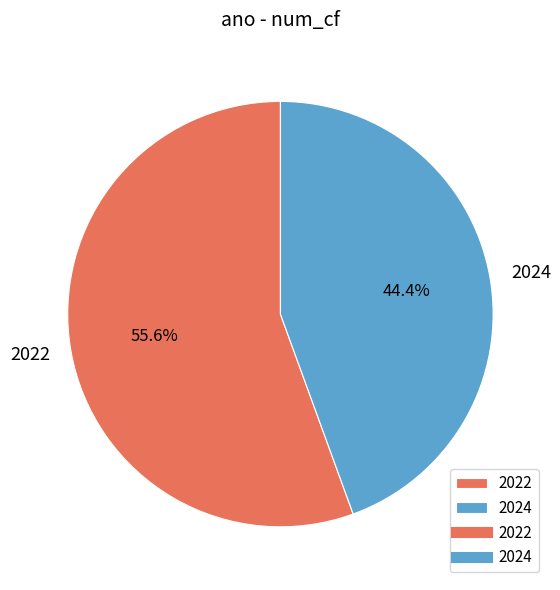

Which category has the smallest portion of the pie?

2024